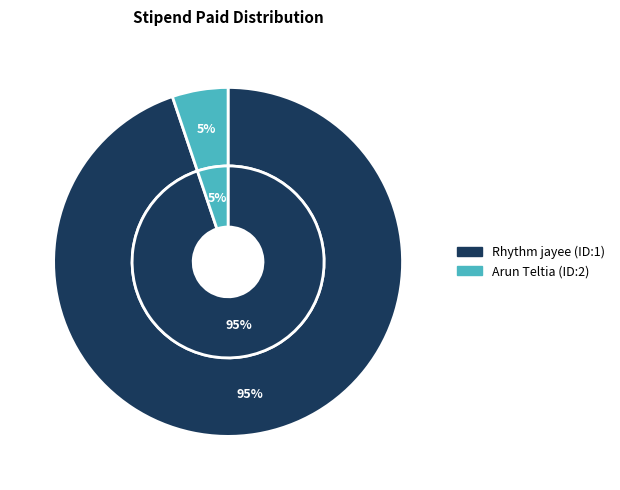

What is the total percentage of Arun Teltia (ID:2) and Rhythm jayee (ID:1)?

100.0%